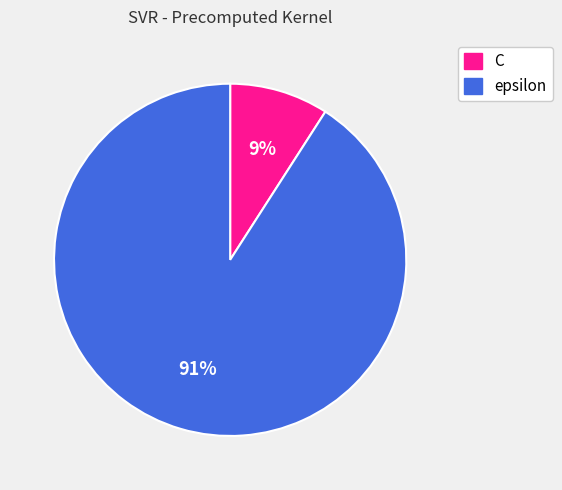

Which has a higher value, epsilon or C?

epsilon